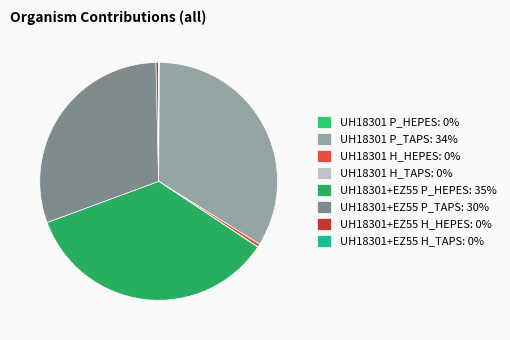

Which slice is the largest?

UH18301+EZ55 P_HEPES: 35%